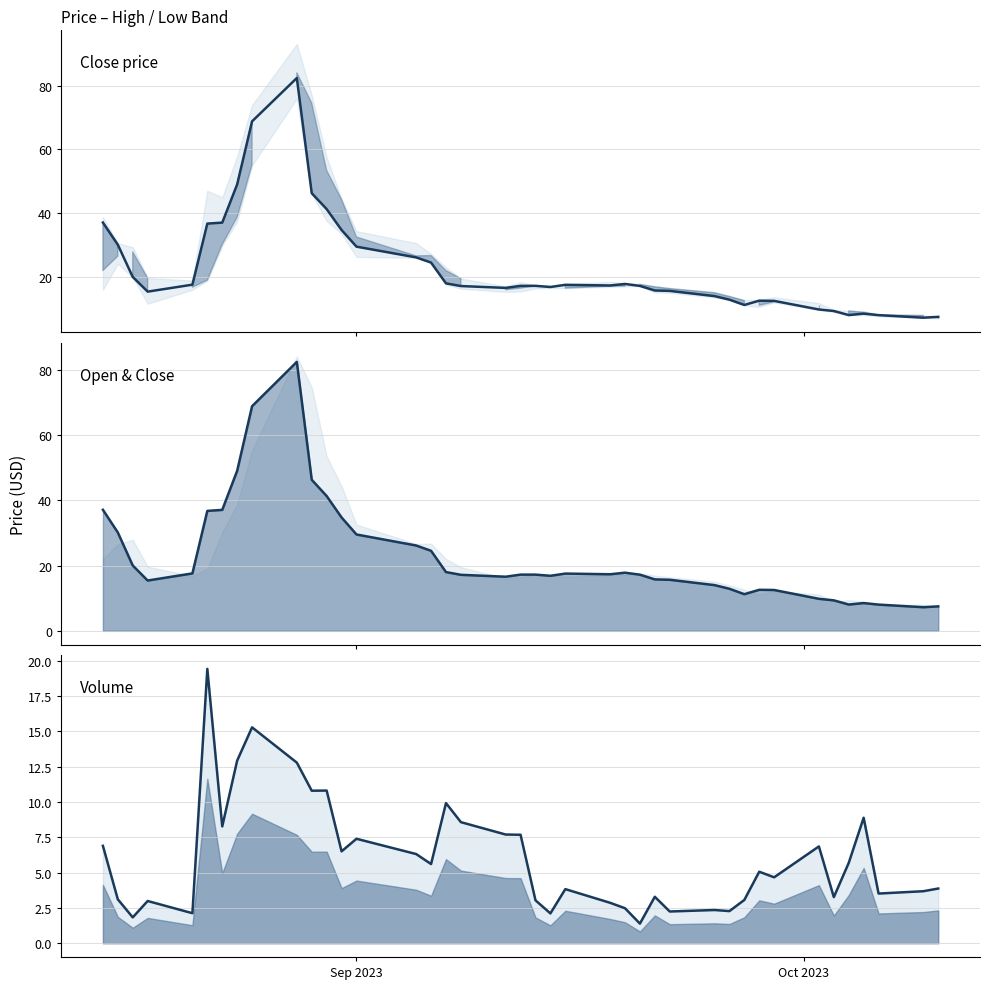

How many interior local valleys does the close series have?

7